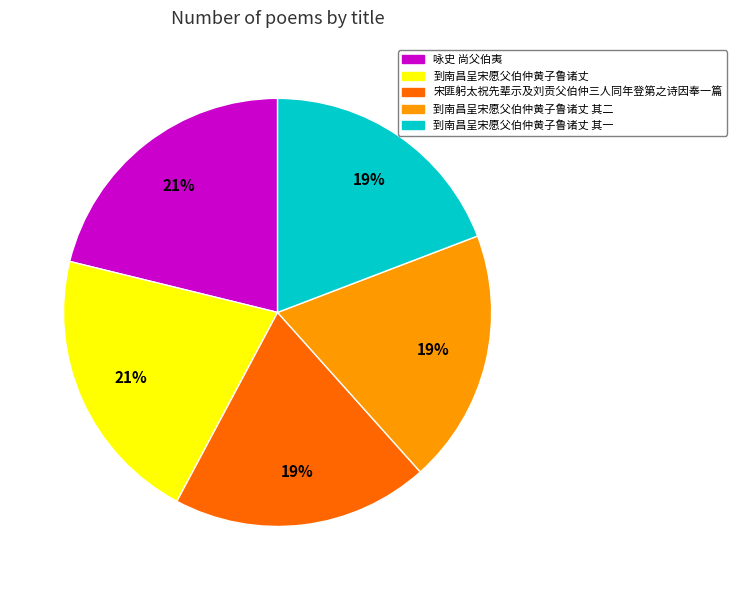

Is there a majority slice in this chart?

No